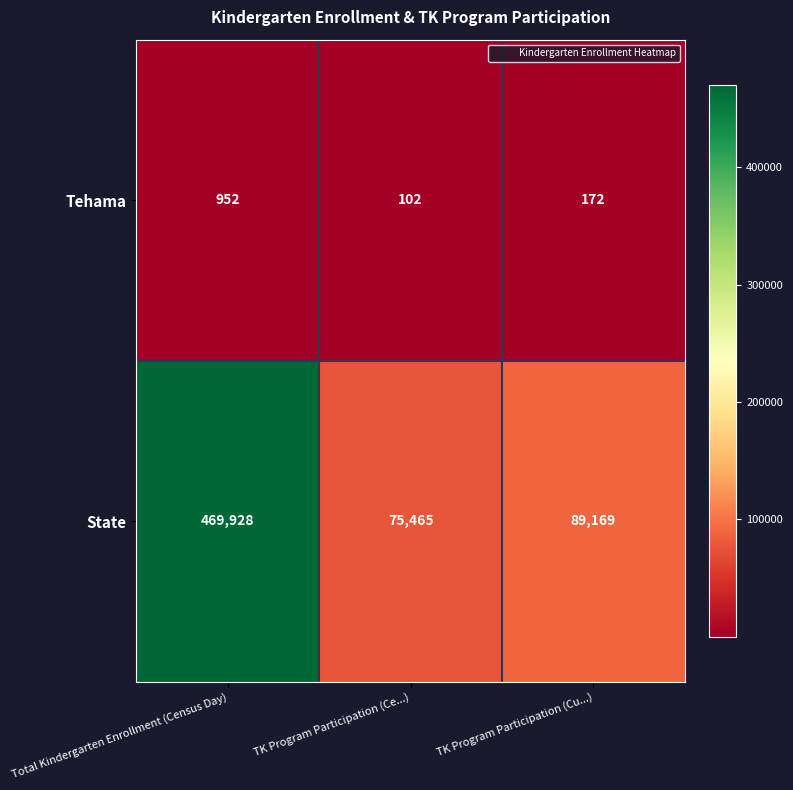

Where is State nearest to the value 272696?

TK Program Participation (Cu...)